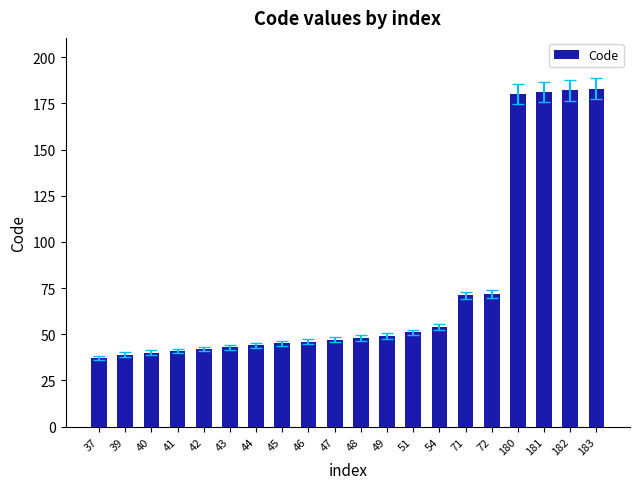

What is the change in value from 47 to 181?

+134